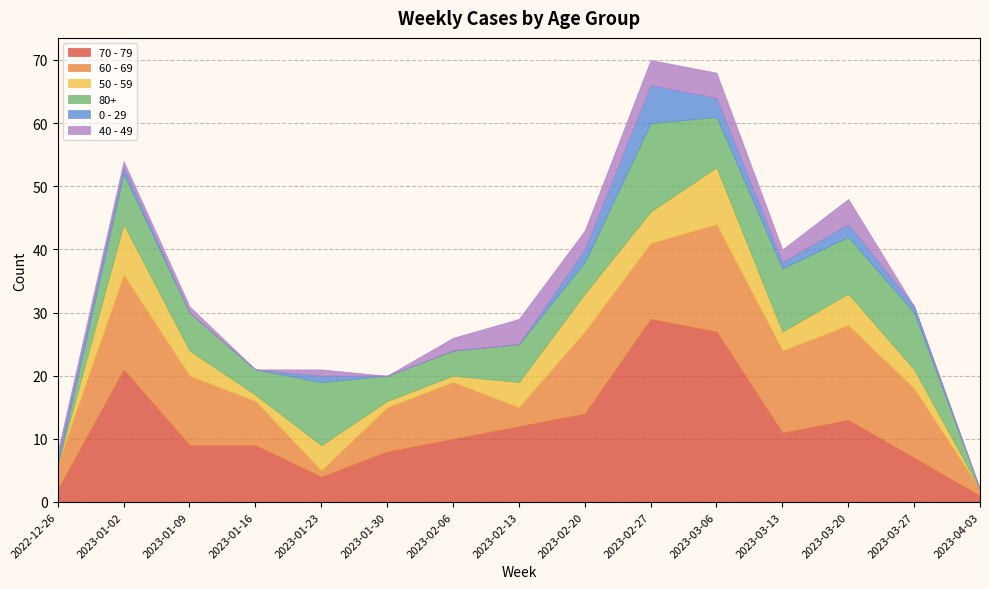

How many interior local valleys does the 70 - 79 series have?

2